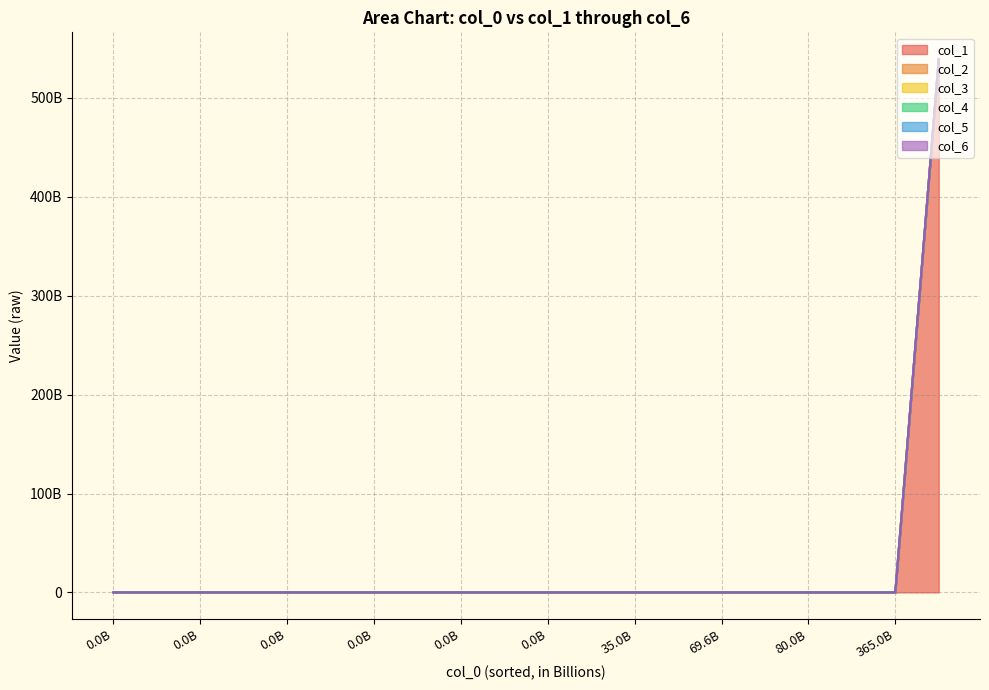

What are all the series names shown in the legend?

col_1, col_2, col_3, col_4, col_5, col_6